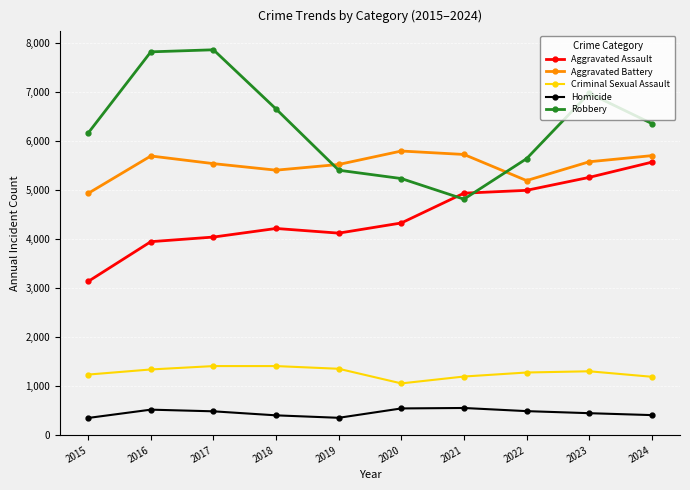

What is the average value of the Homicide series?

455